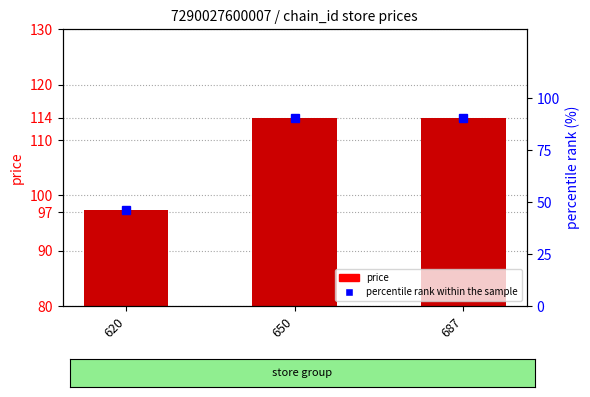

Is it true that the value at 650 is 11.1?

False